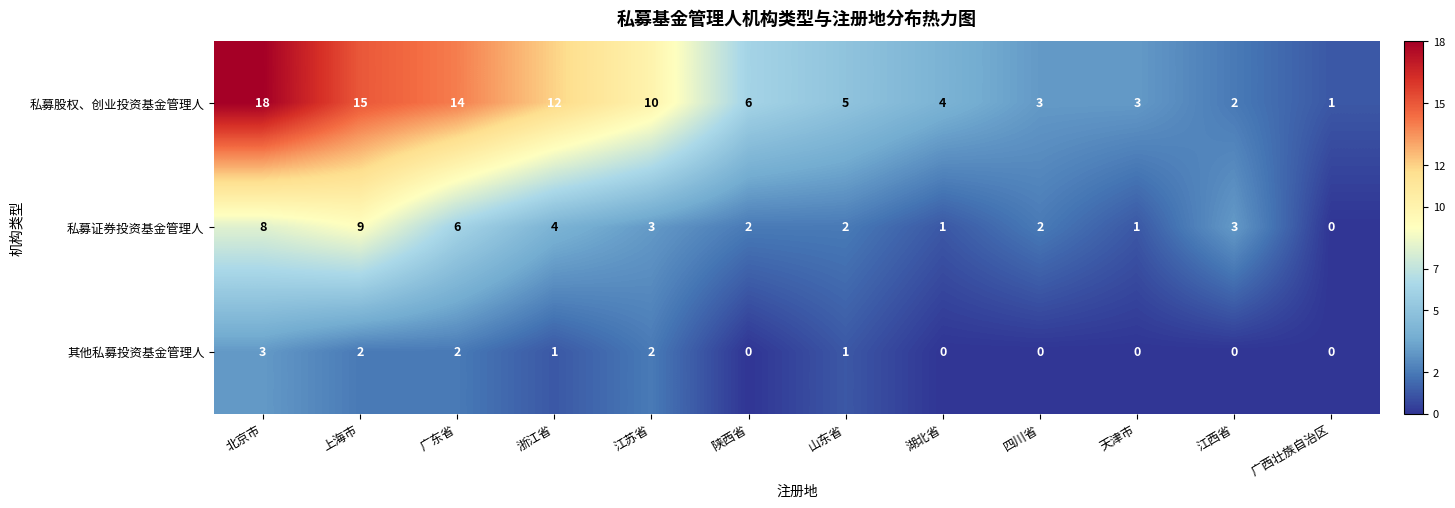

True or false: 私募证券投资基金管理人 has a value of 15 at 上海市.

False